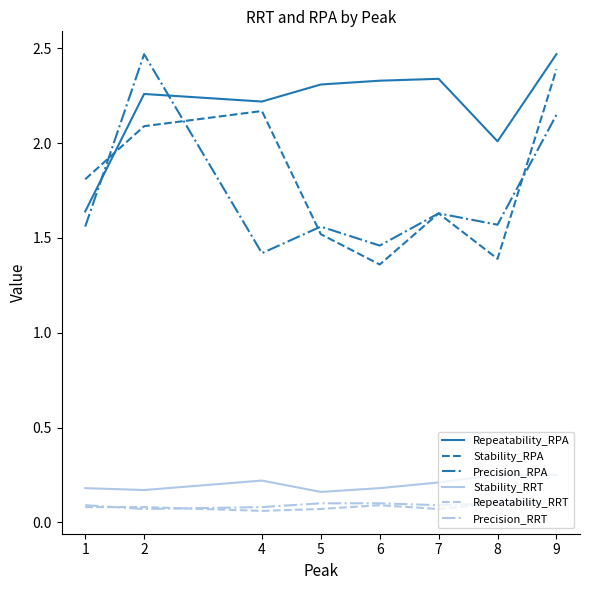

True or false: Stability_RRT and Stability_RPA intersect in this chart.

False